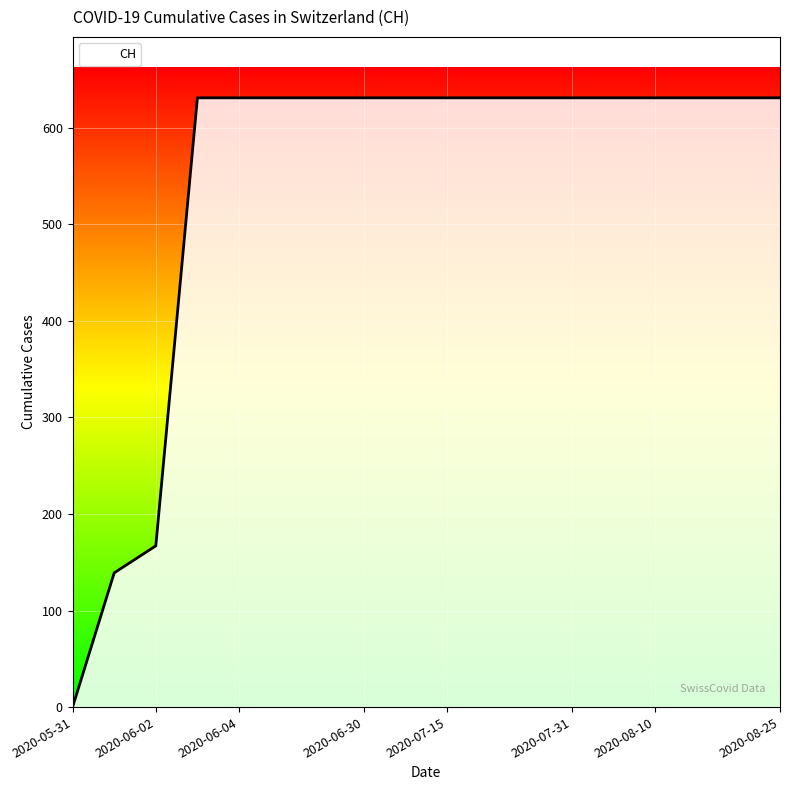

What is the greatest value displayed?

631